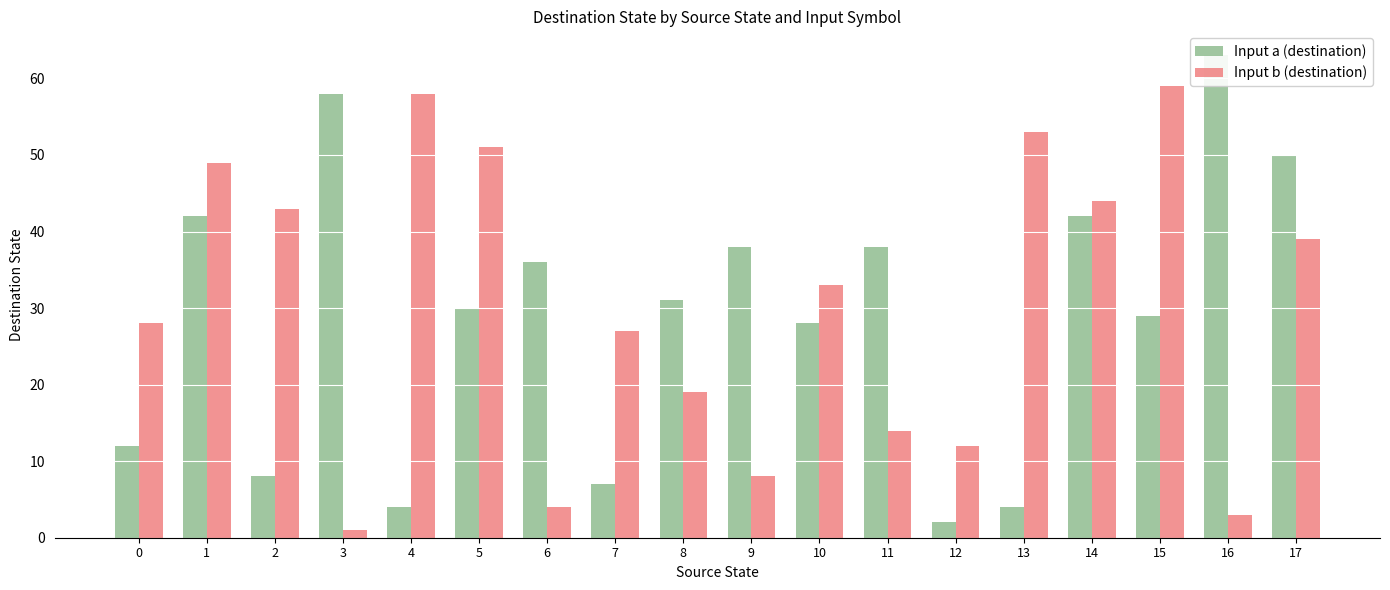

Reading right to left, extract all data points from this chart.

Input a (destination): 50	63	29	42	4	2	38	28	38	31	7	36	30	4	58	8	42	12
Input b (destination): 39	3	59	44	53	12	14	33	8	19	27	4	51	58	1	43	49	28